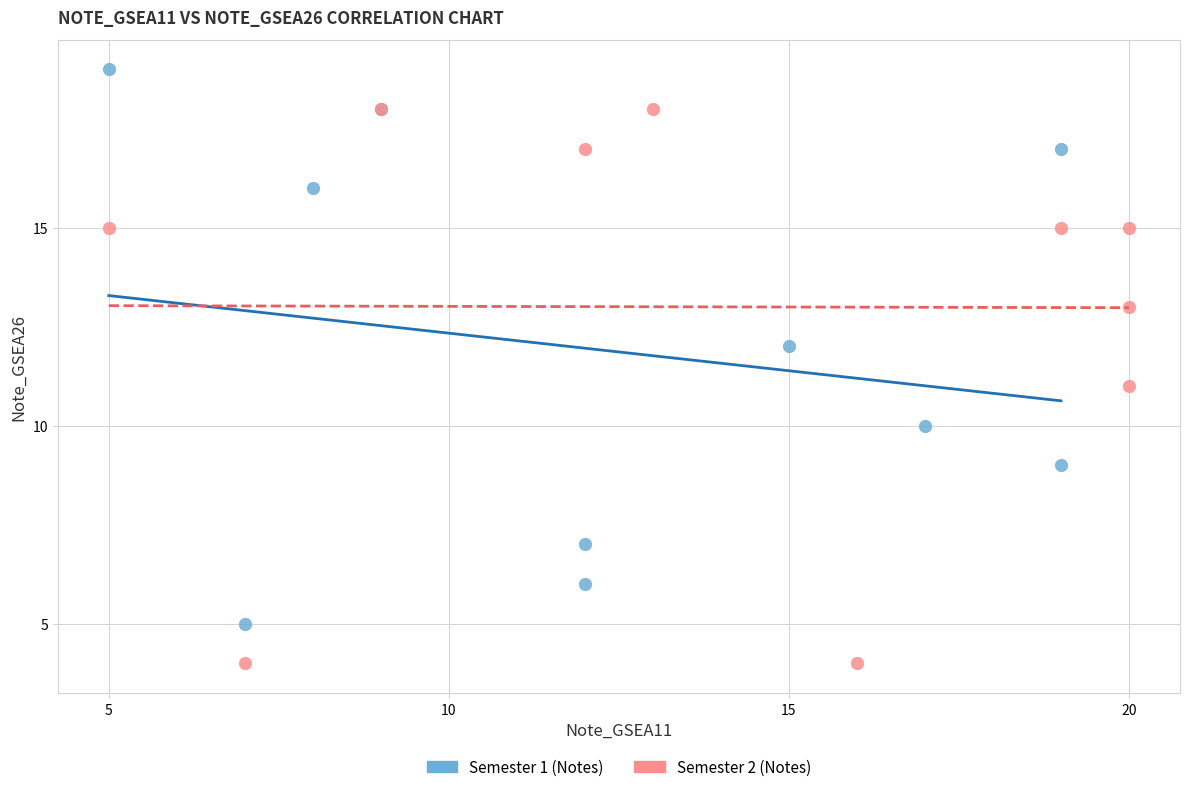

Which series reaches the minimum Y coordinate?

Semester 2 (Notes)